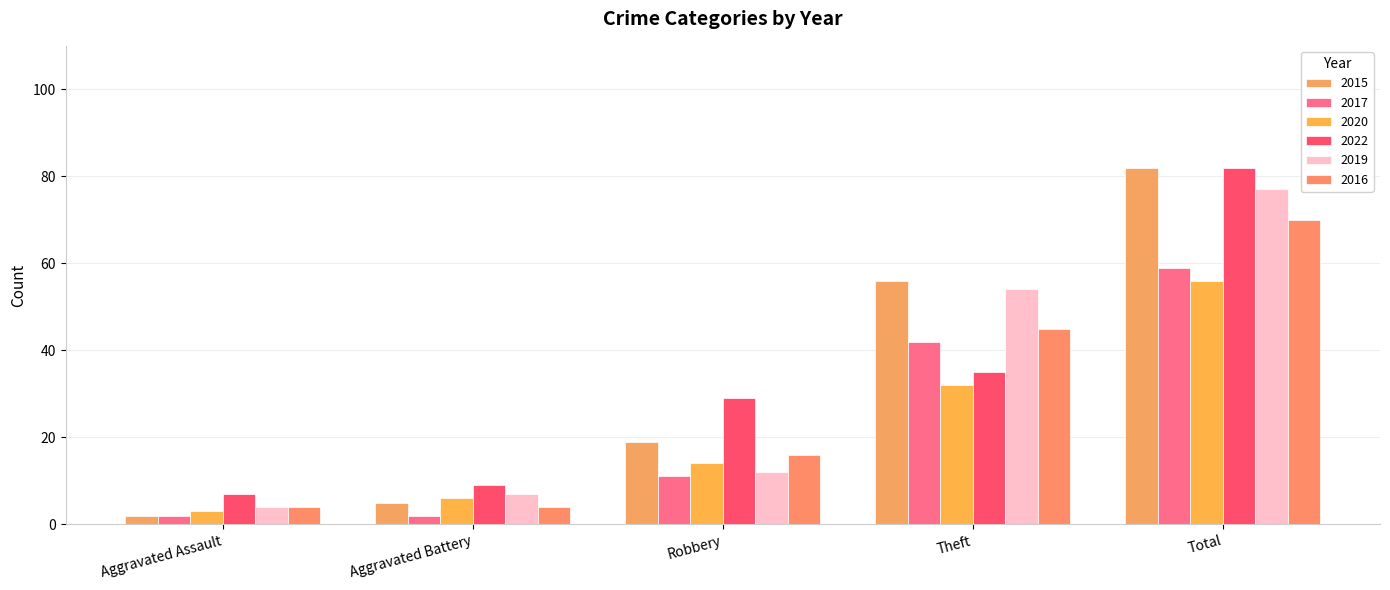

Rank the series by their maximum value, from lowest to highest.

2020, 2017, 2016, 2019, 2015, 2022